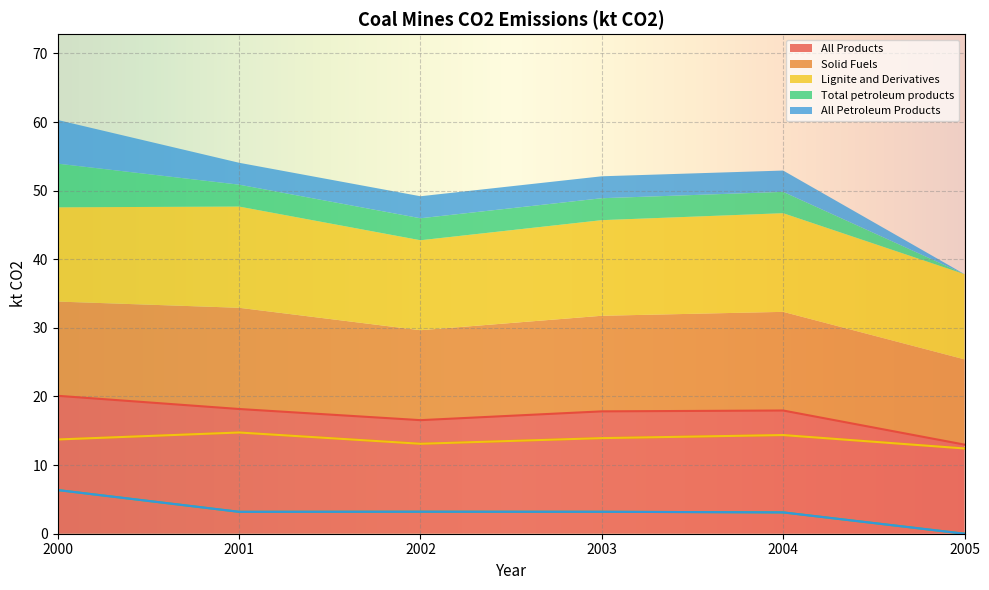

How many values in the Total petroleum products series exceed 3?

5